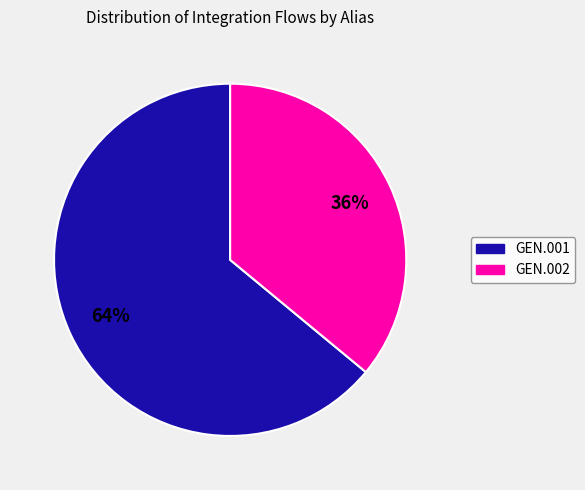

Do GEN.002 and GEN.001 together represent more than half of the pie?

Yes